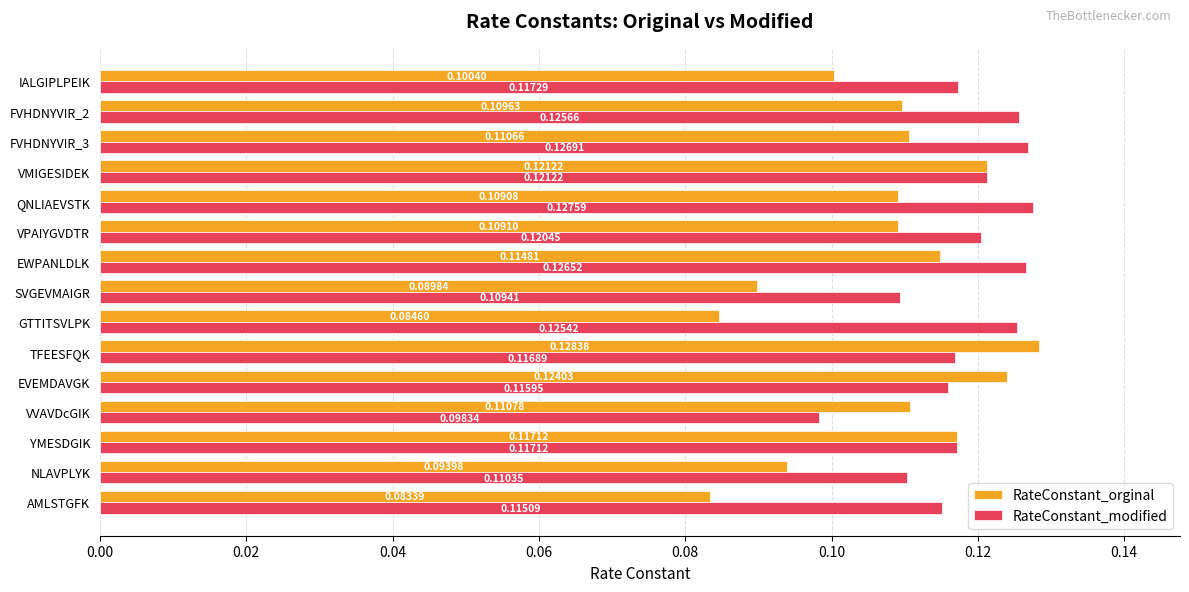

Which category has the lowest value in the RateConstant_modified series?

VVAVDcGIK